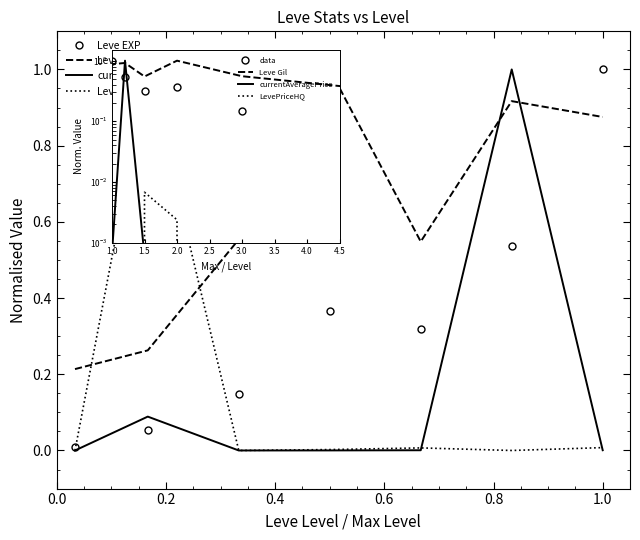

Is this an area chart (filled region under the line)?

No